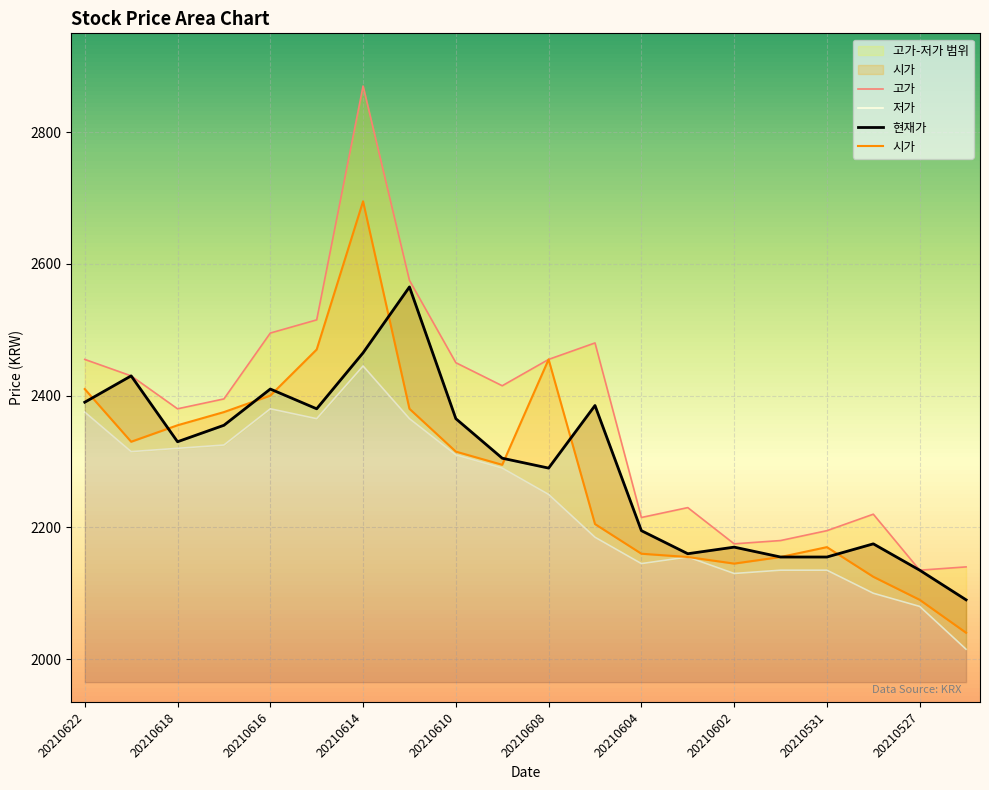

List the series in order of their peak value, highest first.

고가, 시가, 현재가, 저가